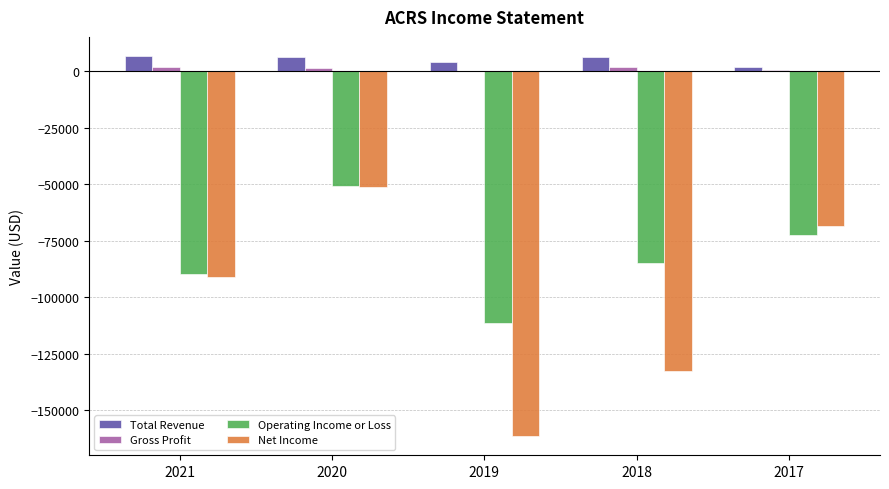

What is the sum of all Total Revenue values?

25400